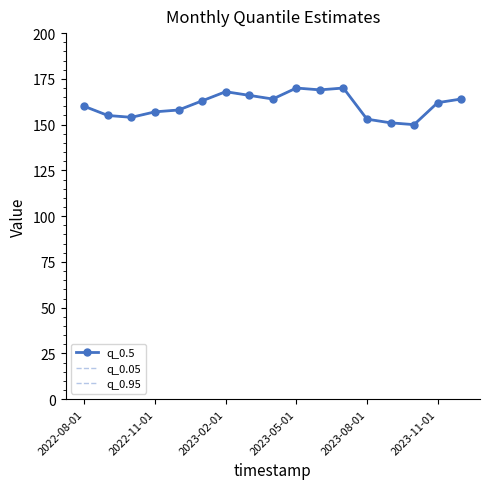

True or false: q_0.5 and q_0.95 intersect in this chart.

False